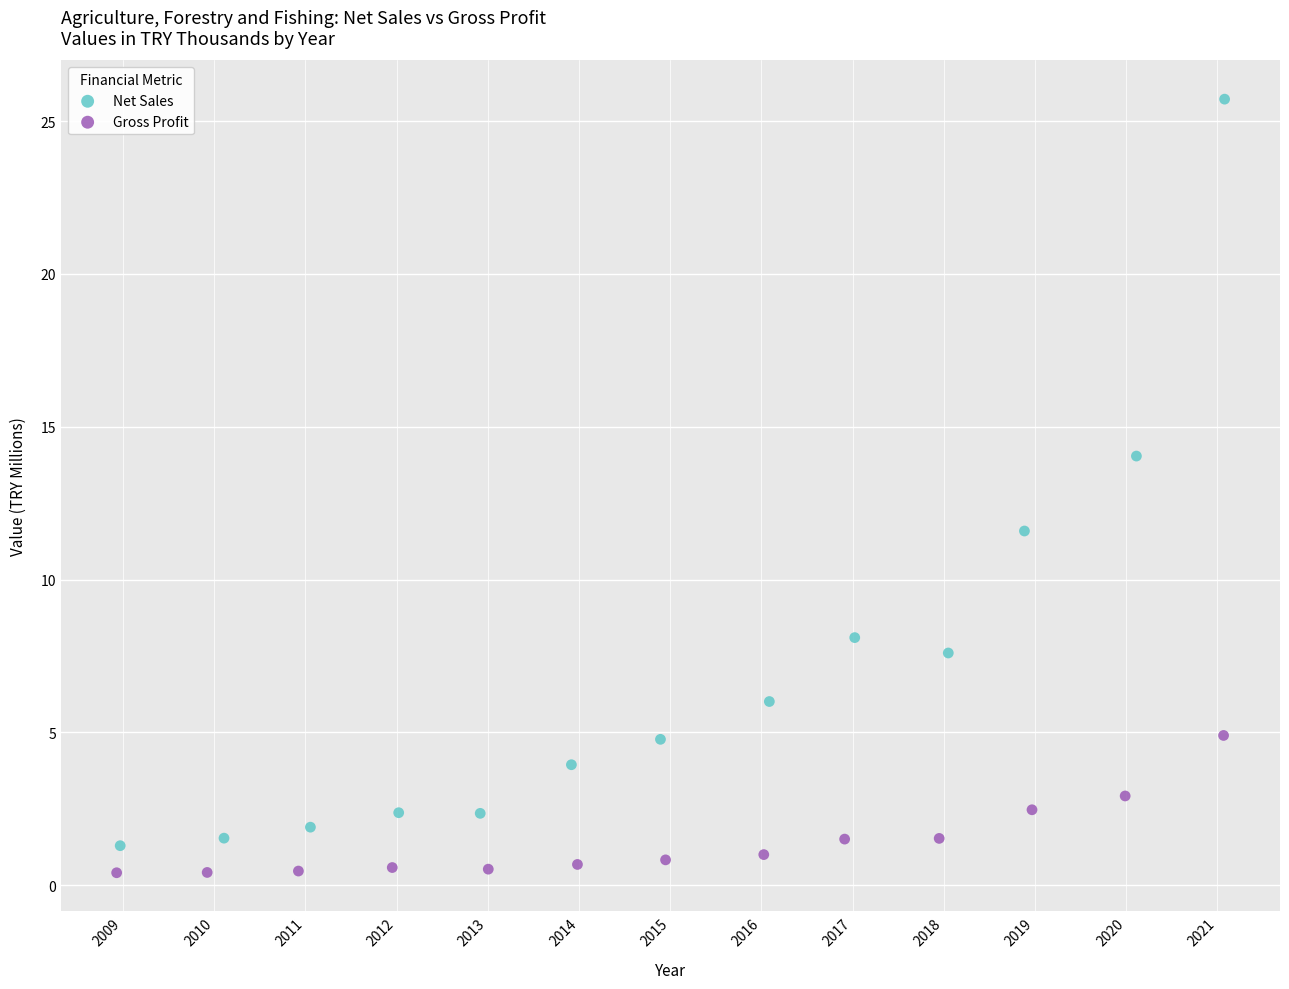

Which series has the widest spread of Y values?

Net Sales